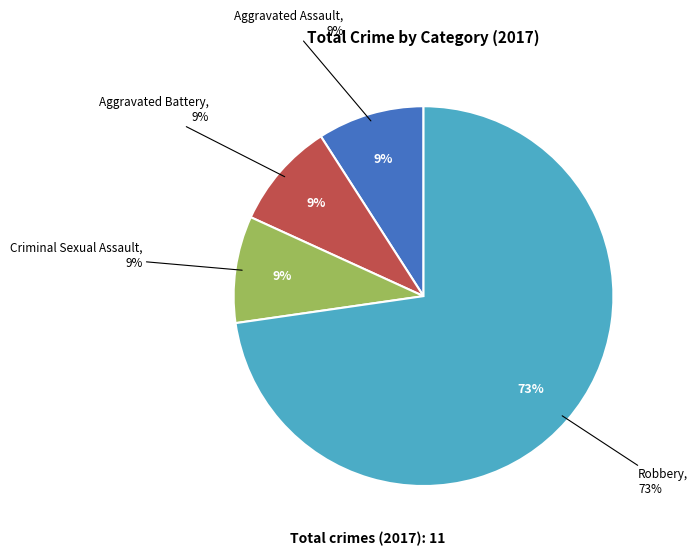

The Robbery slice represents 73% of the pie. True or false?

True